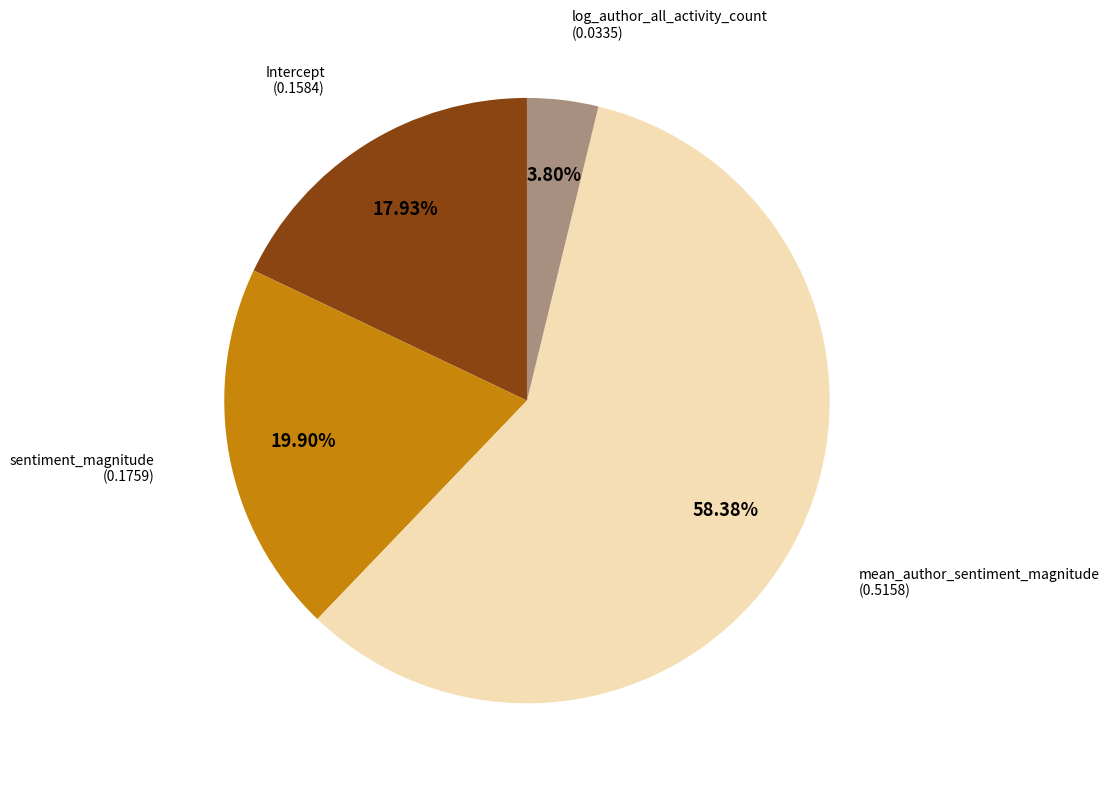

Is there any slice that represents more than half of the pie?

Yes